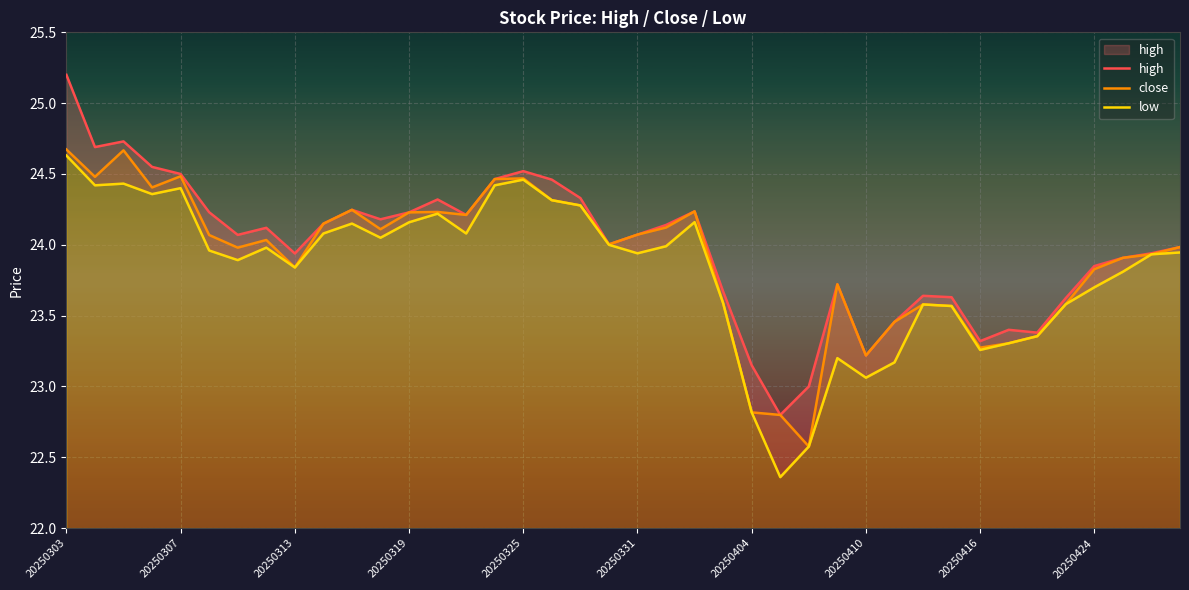

Does the chart display data point markers on the line(s)?

No